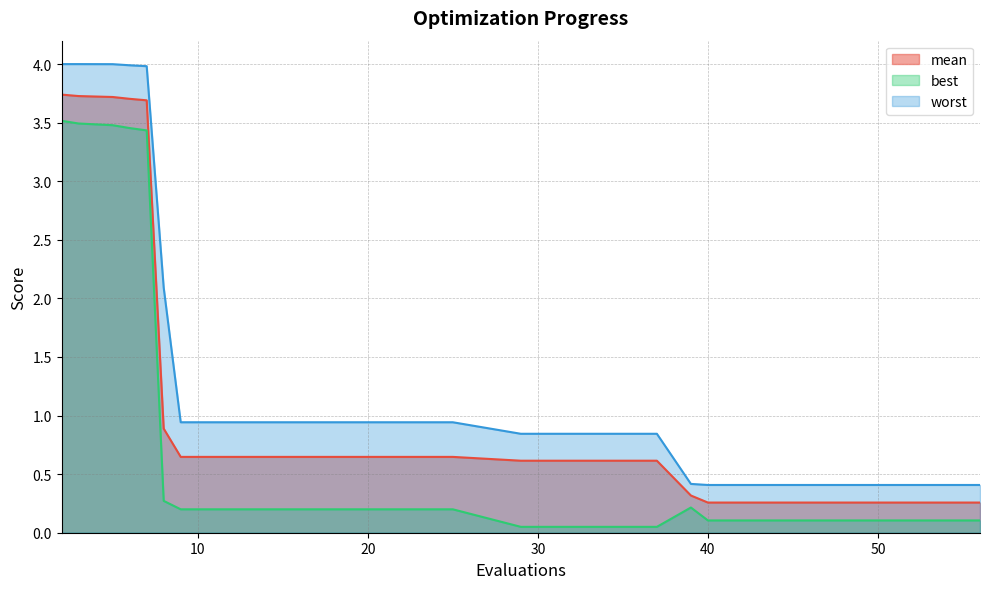

Does the chart display data point markers on the line(s)?

No